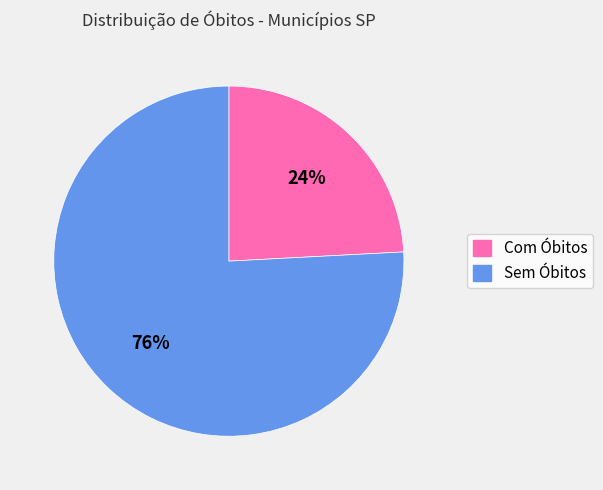

Is it true that Sem Óbitos is 76% of the pie?

True